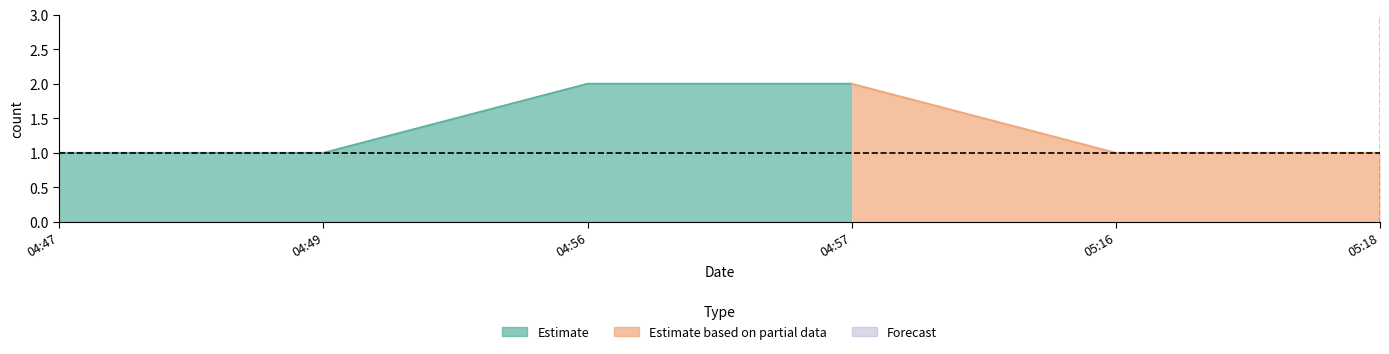

Reading right to left, transcribe all the data shown in this chart.

1	1	2	2	1	1